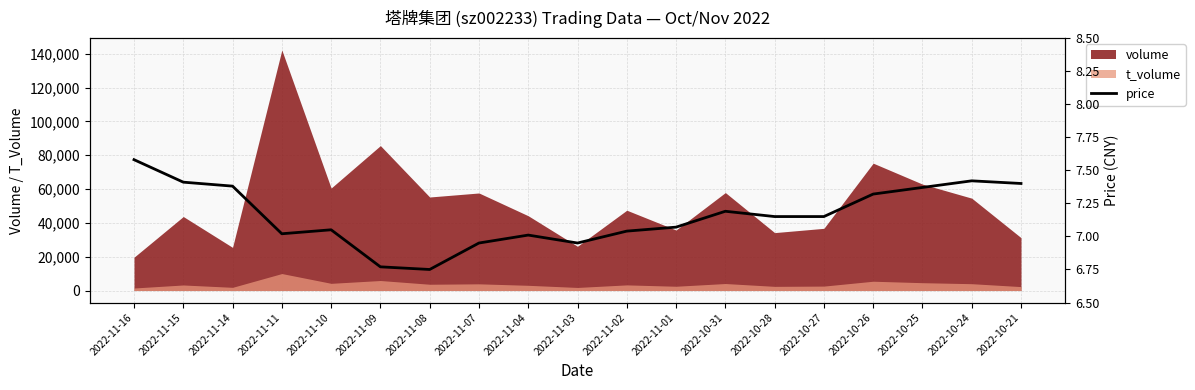

At which category does the data reach its first local peak?

2022-11-10